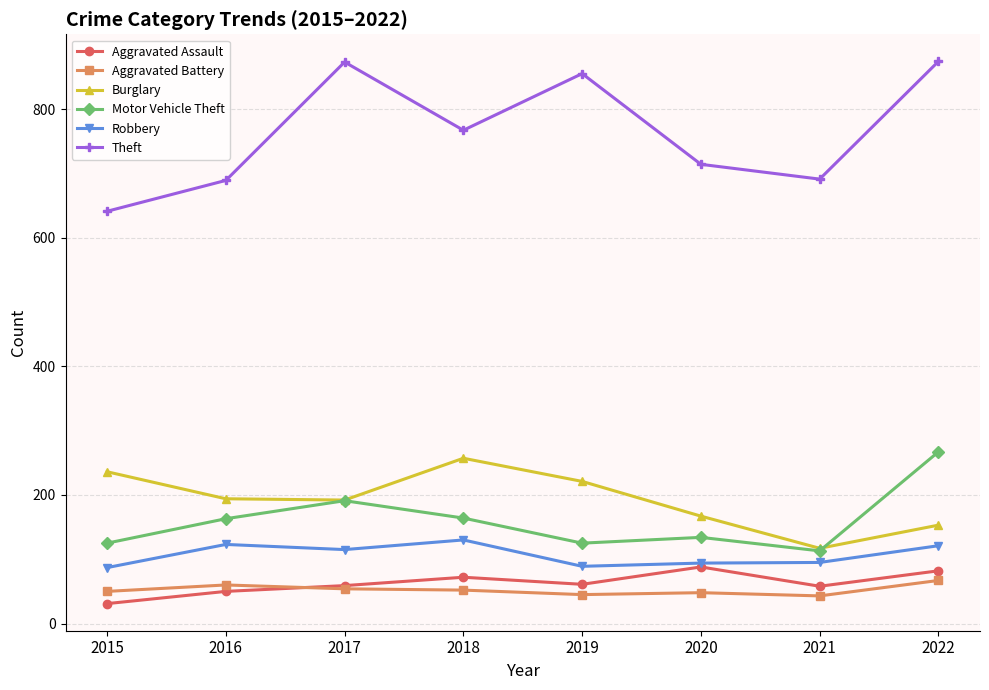

What is the difference between the highest and lowest values at 2016?

639